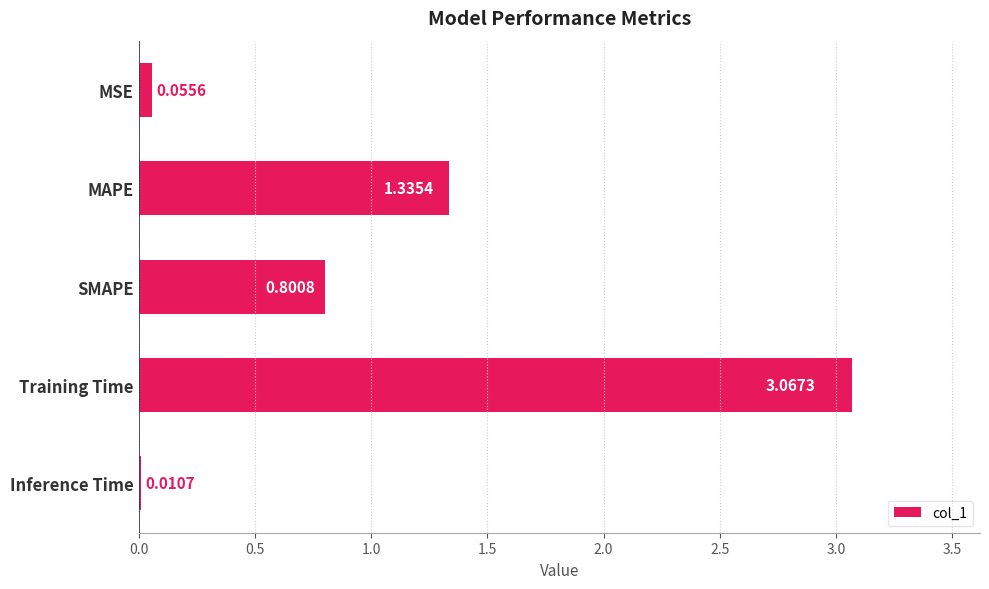

Between Inference Time and MAPE, which is larger?

MAPE